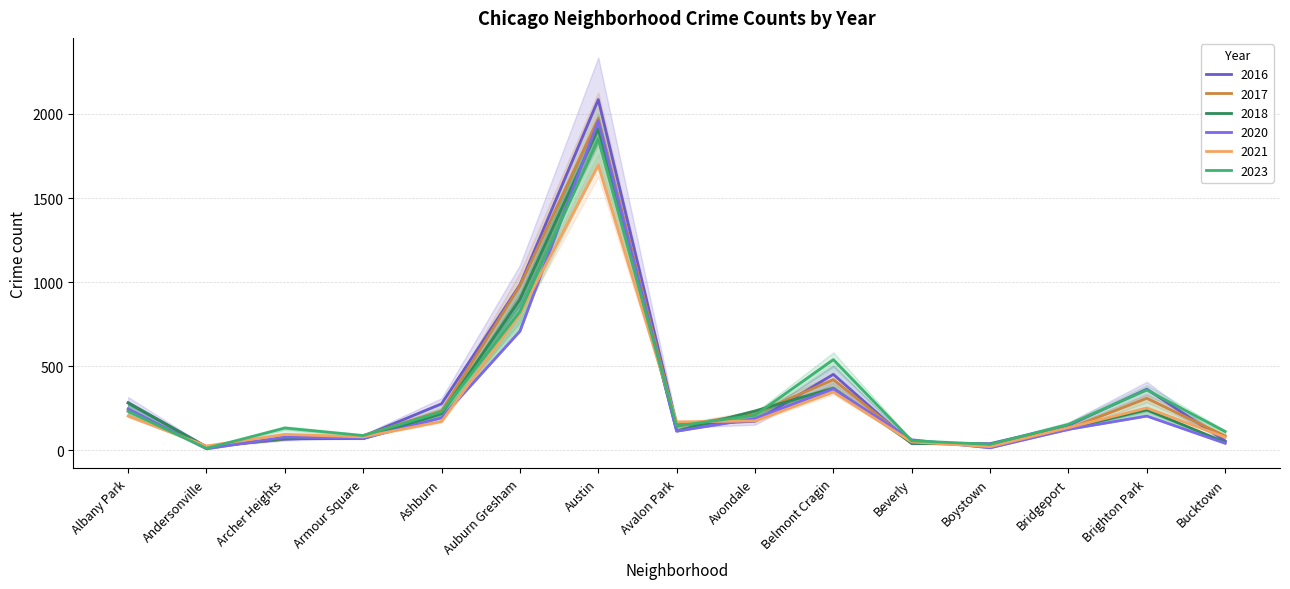

What is the label of the 13th point from the right?

Archer Heights